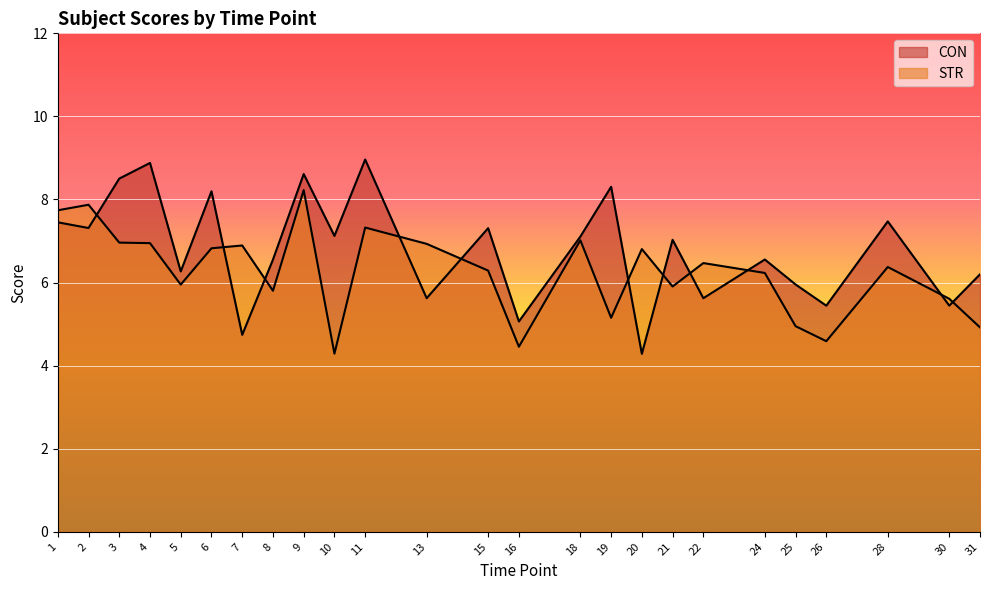

What is the maximum value for CON?

9.0